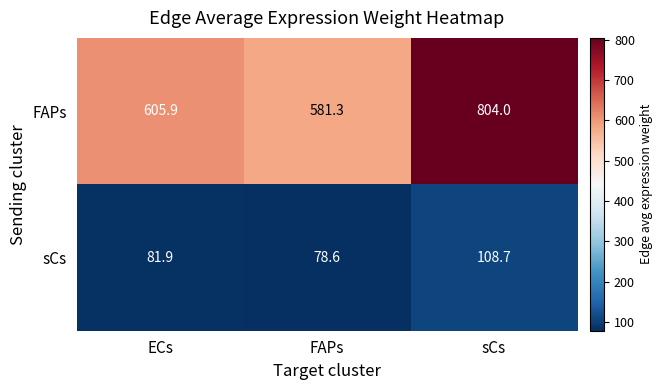

True or false: FAPs has a value of 605.9 at ECs.

True